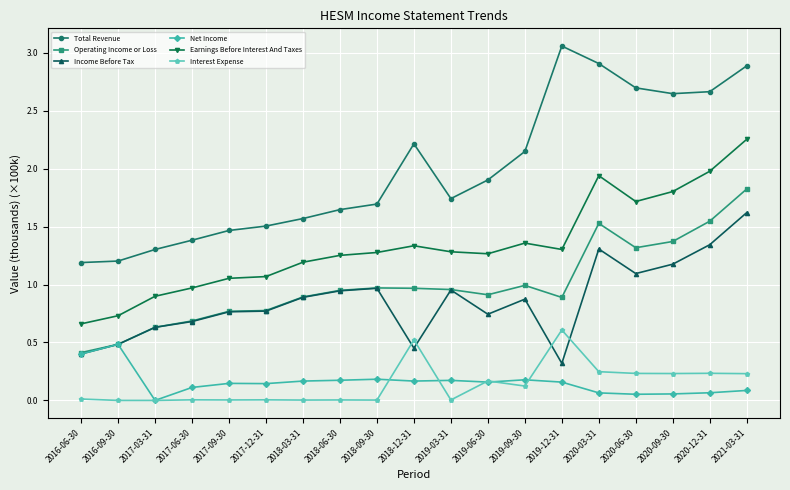

Does the chart have visible grid lines?

Yes